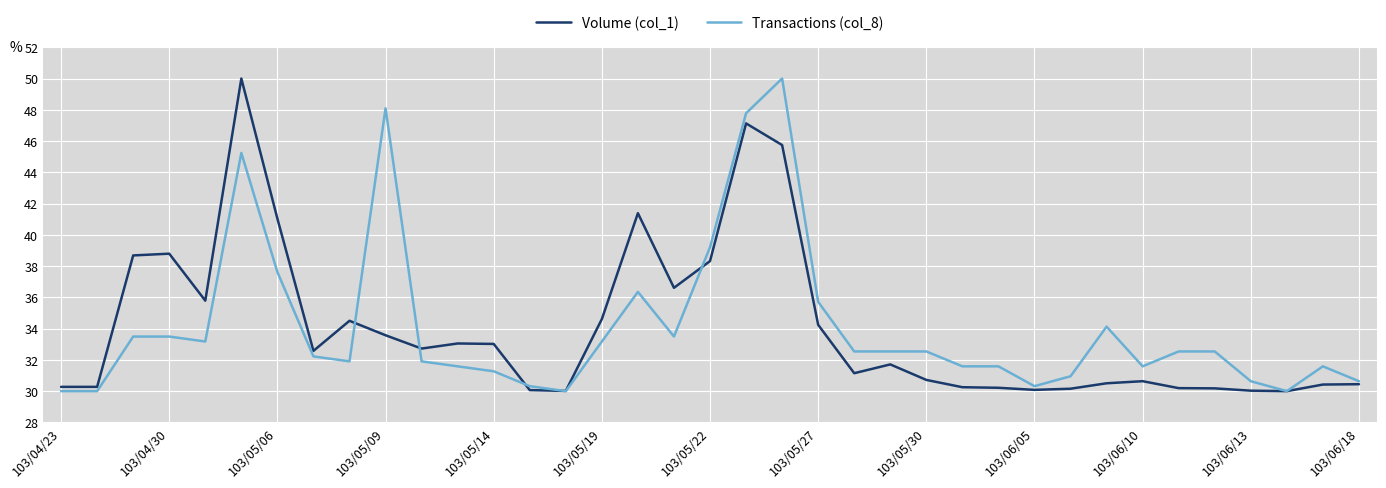

What is the minimum value shown in the chart?

30.0